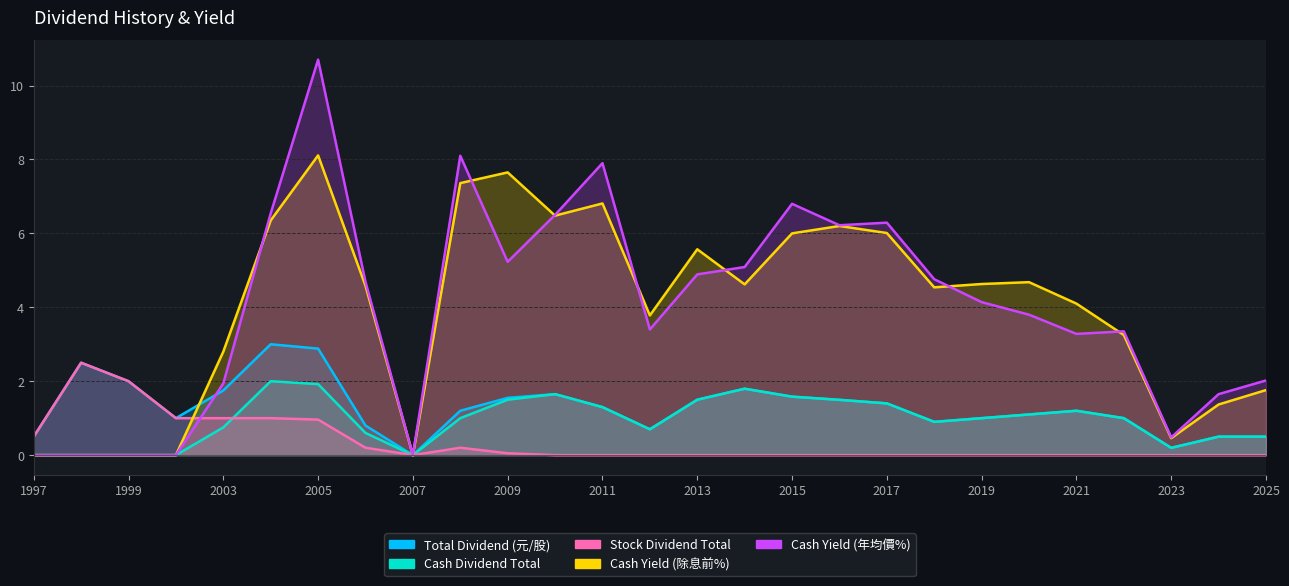

True or false: Cash Yield (年均價%) has a value of 0.0 at 2002.

True